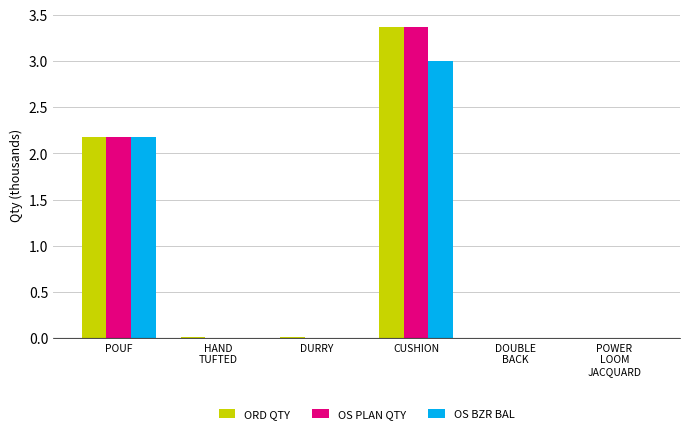

What value does the ORD QTY series have at CUSHION?

3.4